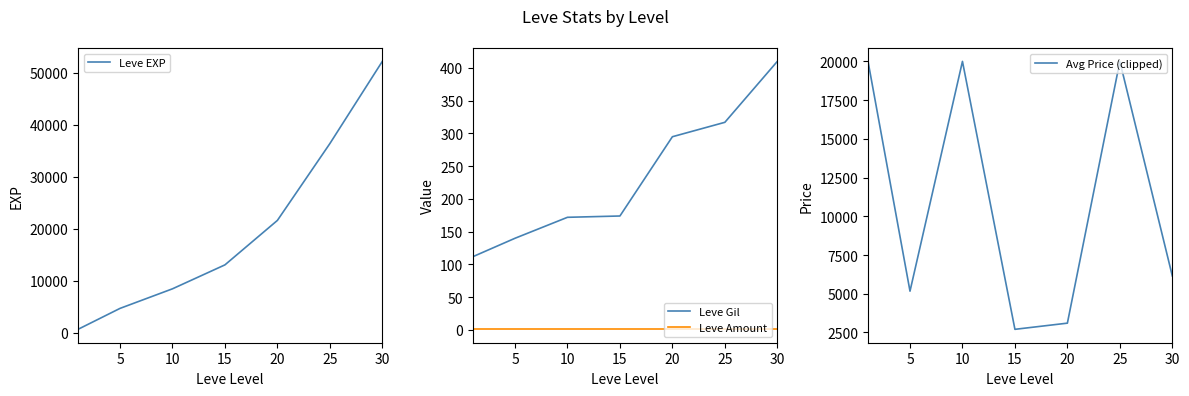

At which category is the sum across all series the highest?

30